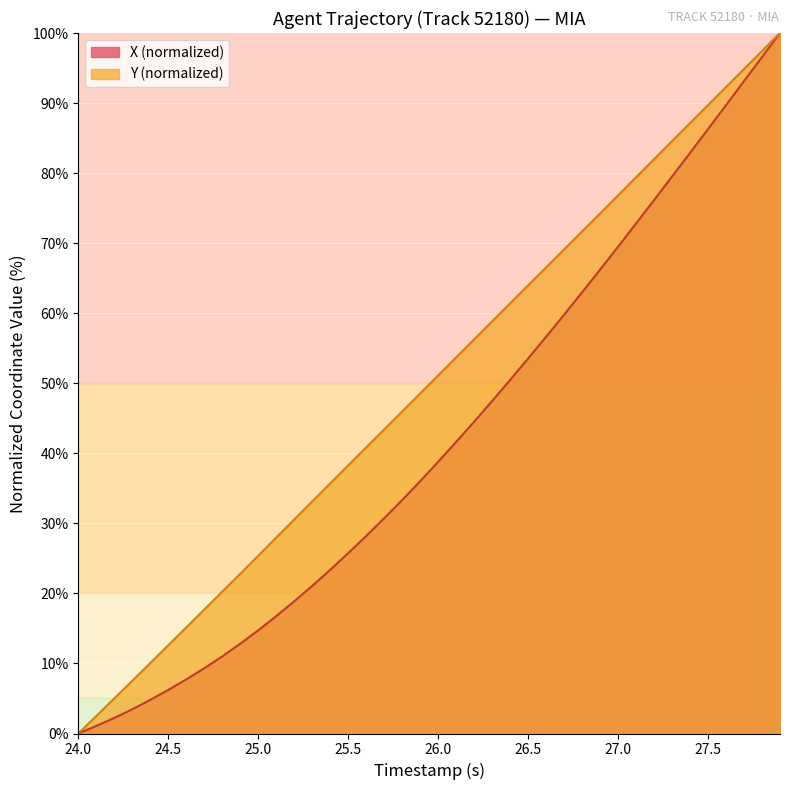

What is the average value of the X series?

41.9